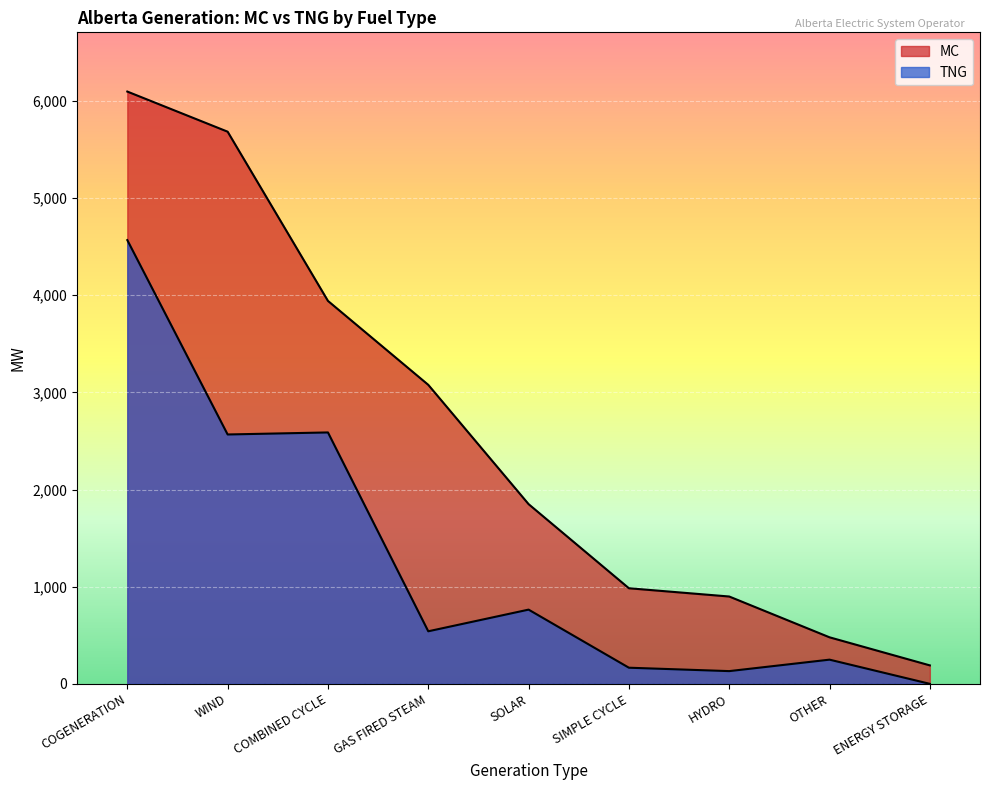

What is the sum of the TNG values at COGENERATION and HYDRO?

4699